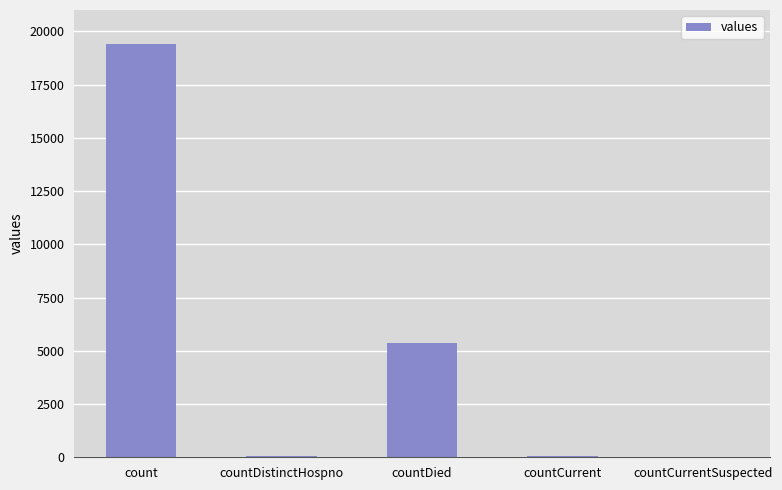

How many data points does each series have?

5